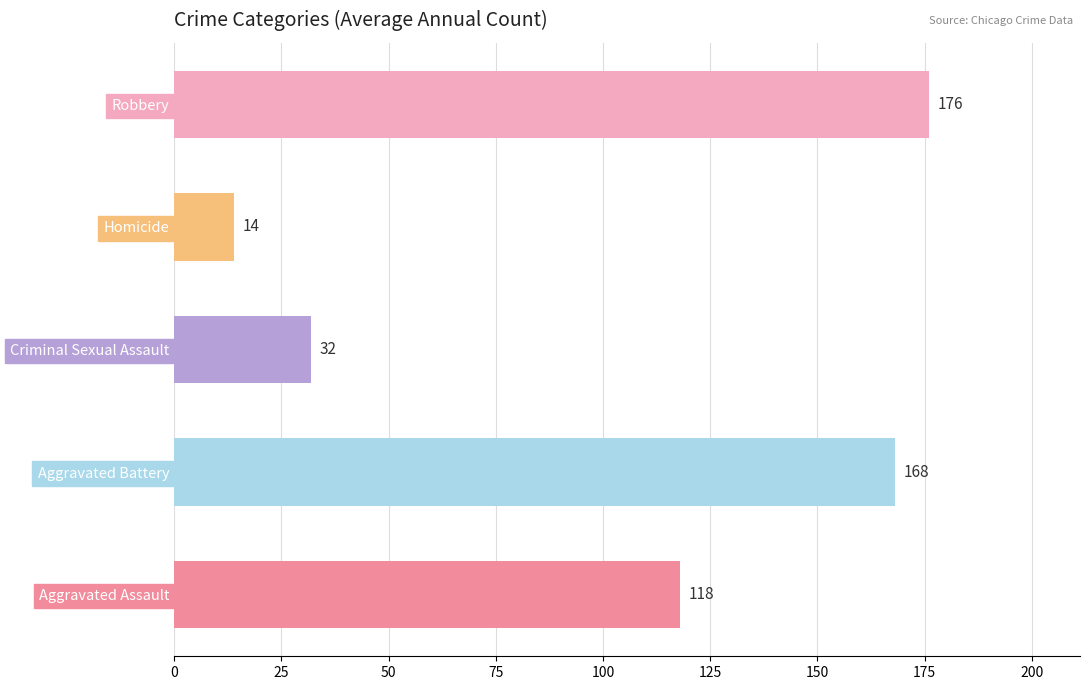

Which label corresponds to the smallest value in the chart?

Homicide